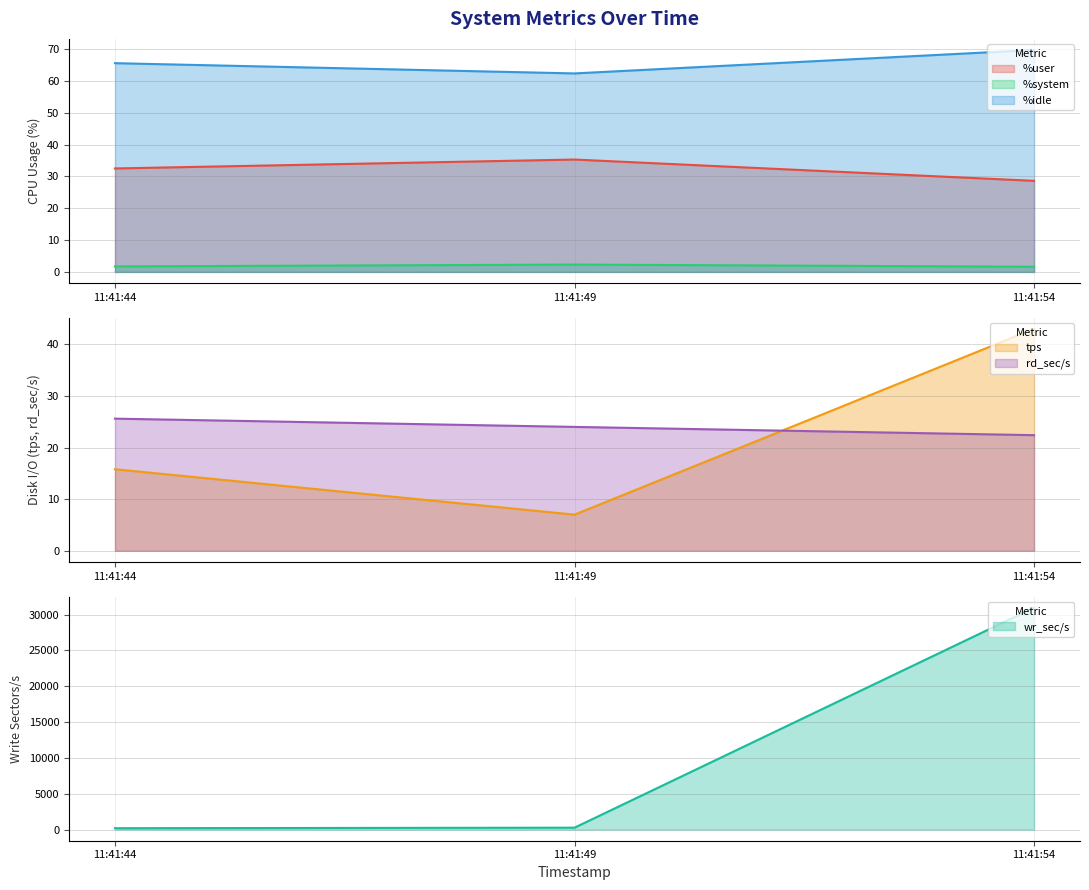

True or false: %idle has a value of 19.4 at 11:41:54.

False